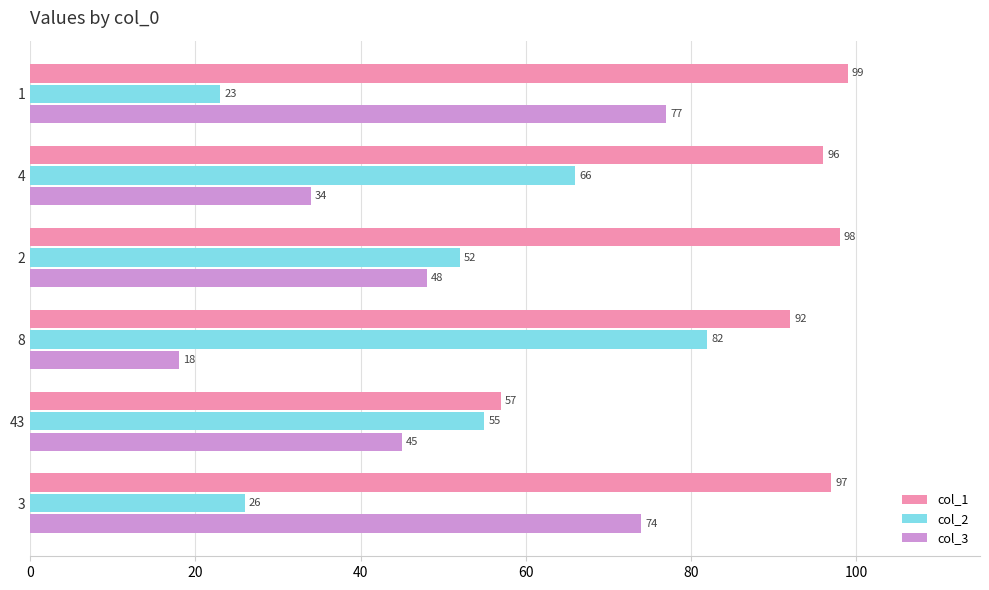

What value does the col_2 series have at 4?

66